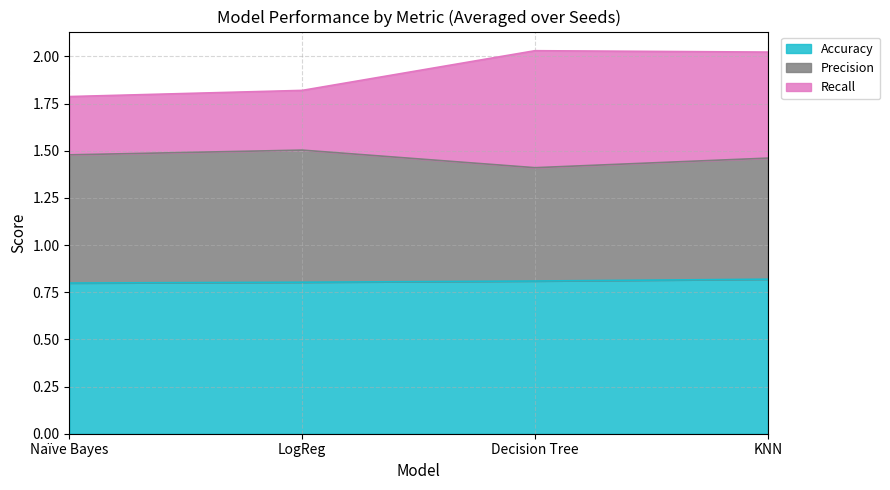

How many interior local valleys does the Precision series have?

1